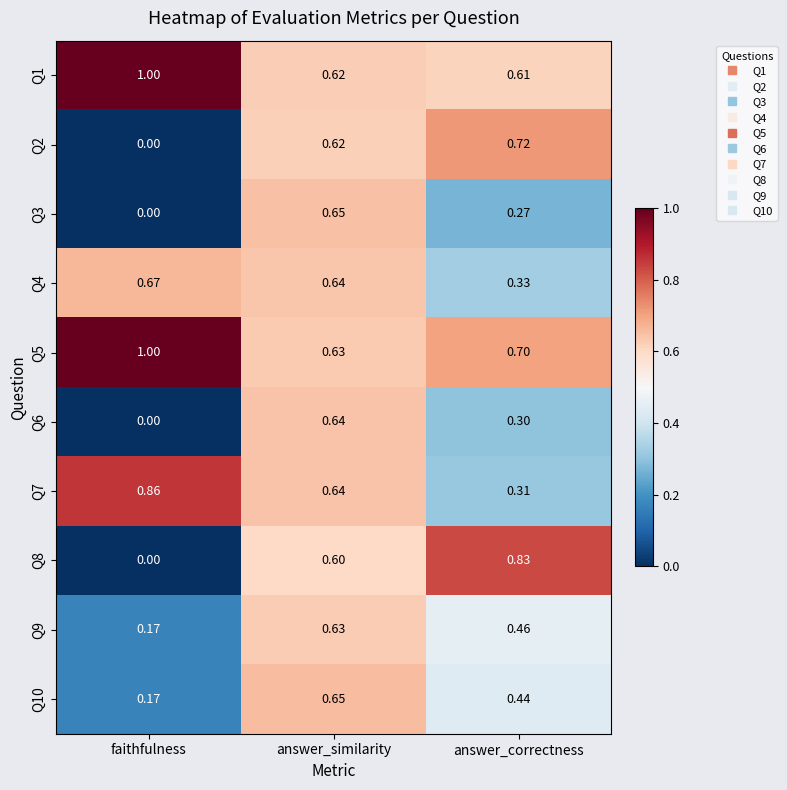

At which category does the chart reach its minimum across all series?

faithfulness